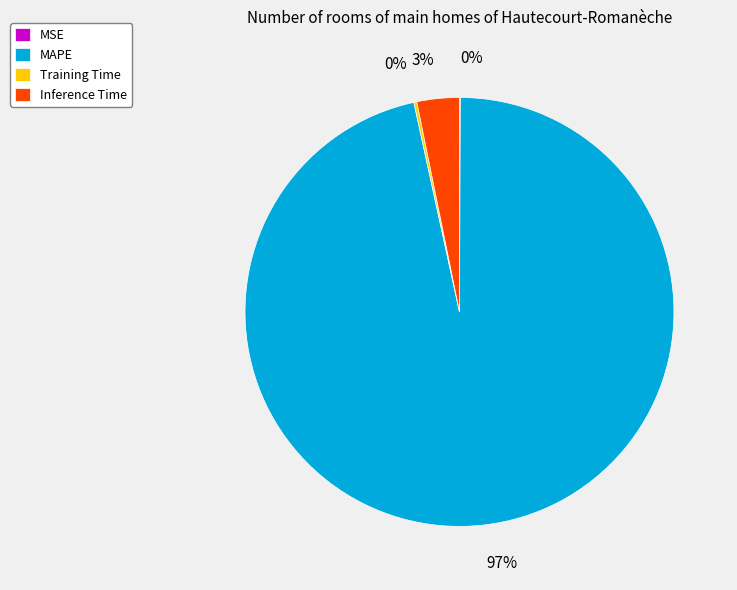

Which category has the biggest portion of the pie?

MAPE